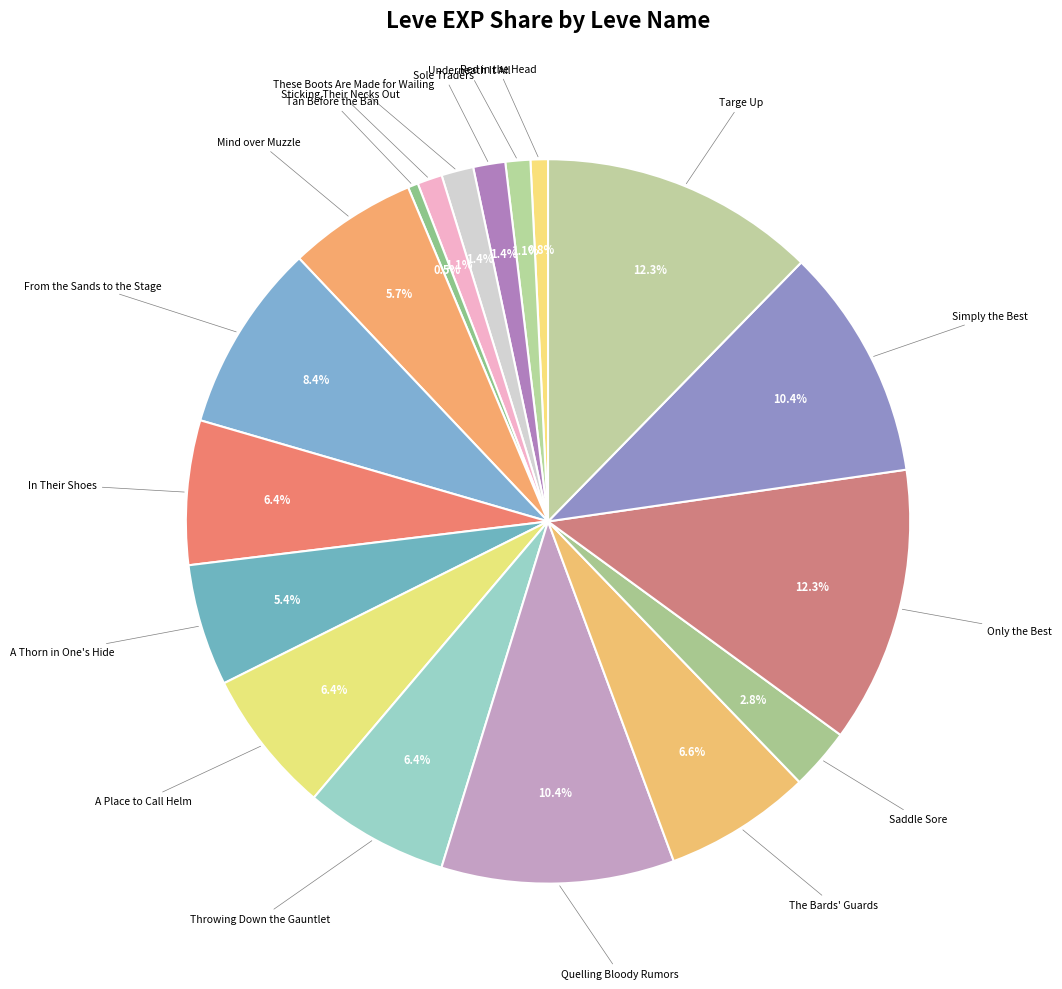

How many segments does this pie chart have?

18